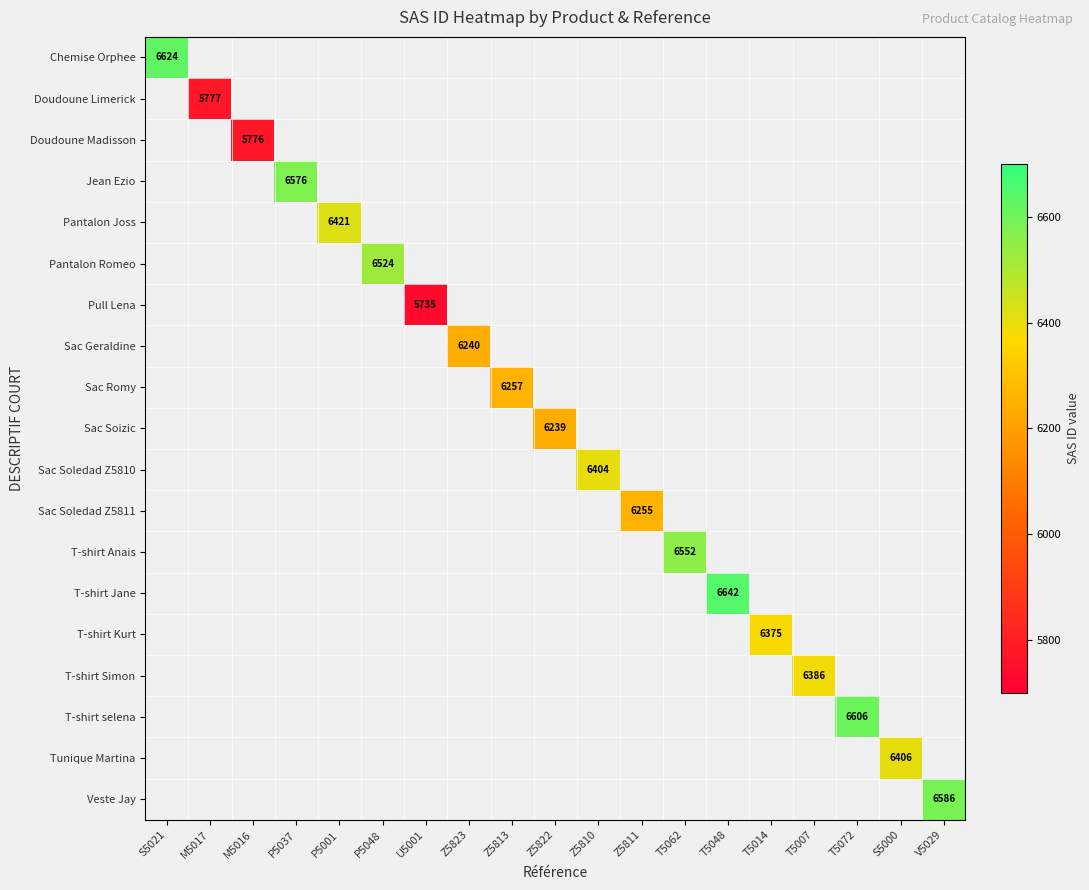

The value of Sac Geraldine at Z5823 is 6240. True or false?

True